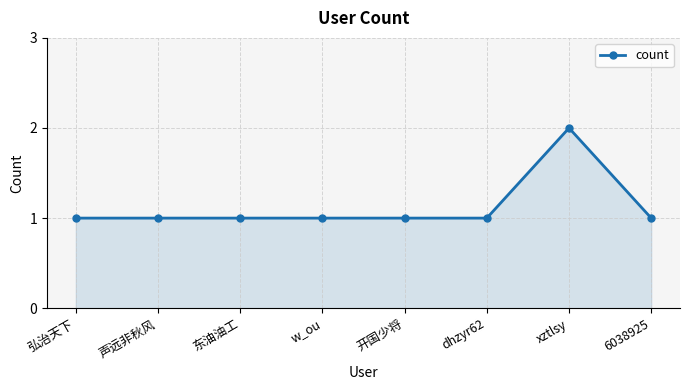

Approximately how many times larger is the value at xztlsy compared to w_ou?

2.0